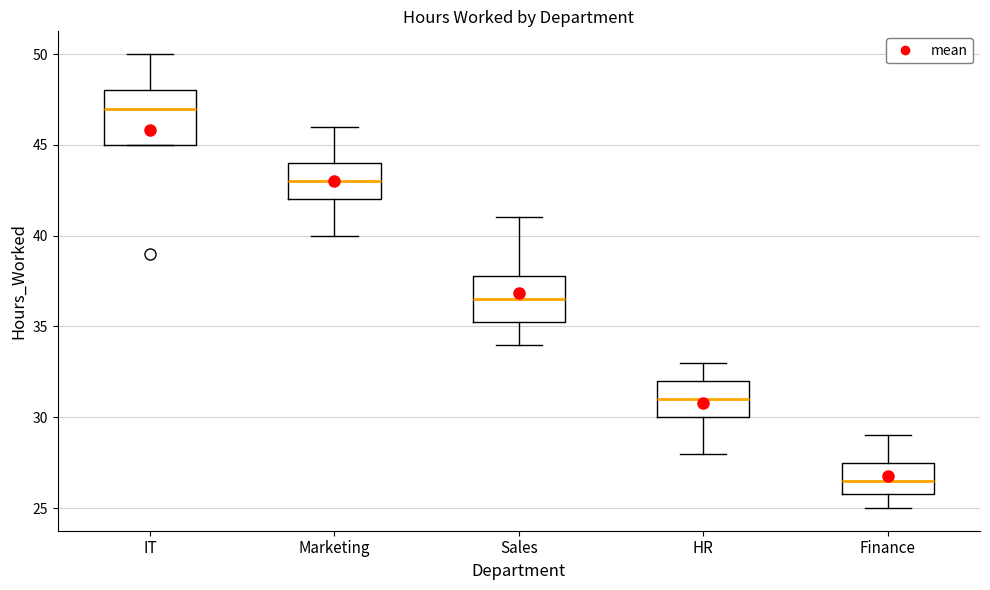

Reading left to right, read every box against the y-axis: the position of its median line, the range the box covers, and the ends of its whiskers. The values are not printed on the chart, so give them approximately, as read against the axis.

IT: median 47.0, box 45.0 to 48.0, whiskers 45.0 to 50.0
Marketing: median 43.0, box 42.0 to 44.0, whiskers 40.0 to 46.0
Sales: median 36.5, box 35.5 to 38.0, whiskers 34.0 to 41.0
HR: median 31.0, box 30.0 to 32.0, whiskers 28.0 to 33.0
Finance: median 26.5, box 26.0 to 27.5, whiskers 25.0 to 29.0